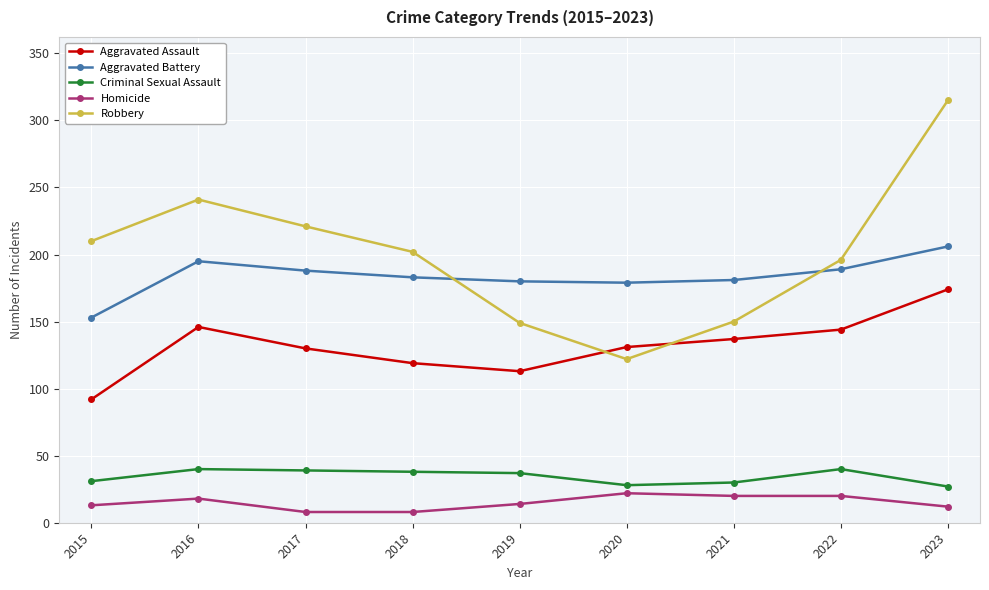

What is the difference between the second highest and minimum values in the Robbery series?

119